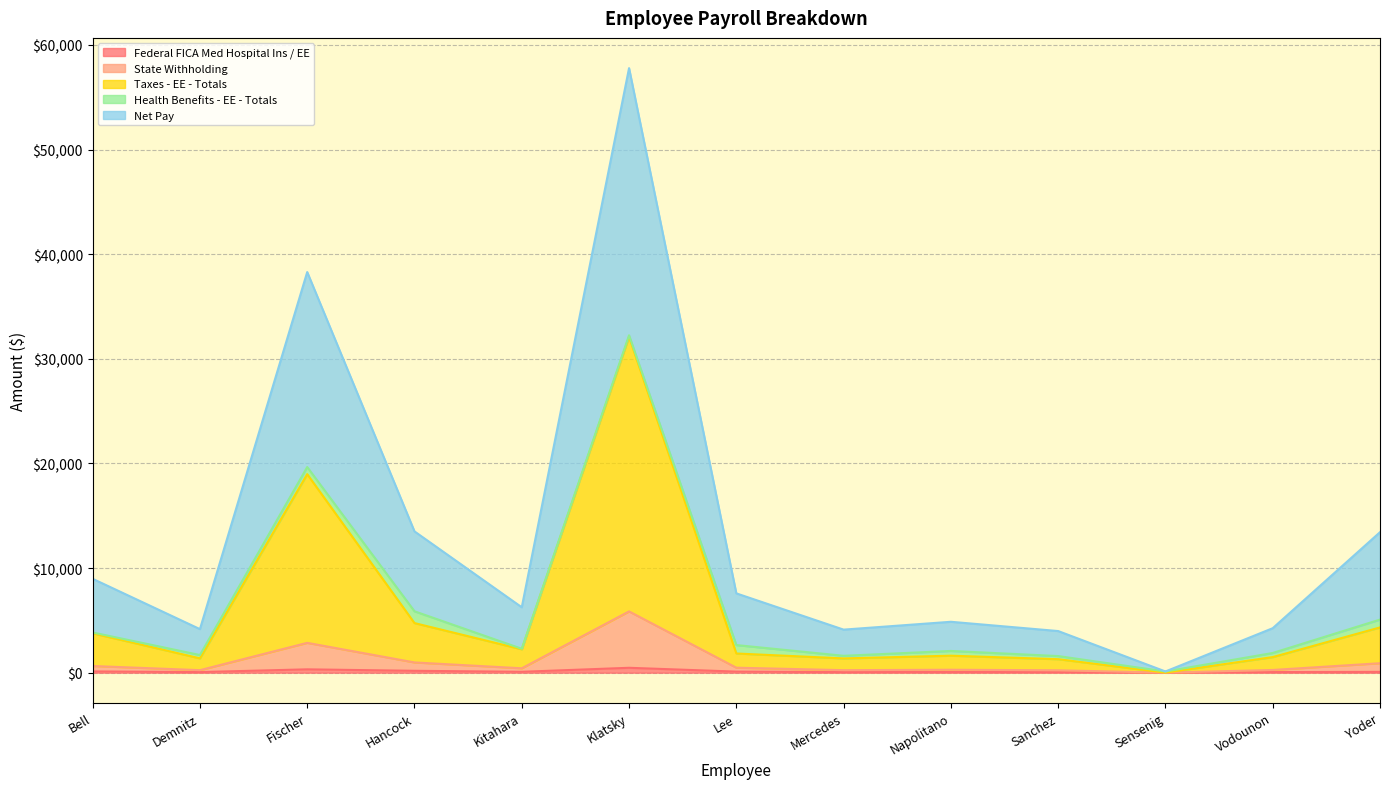

At which category is the sum across all series the highest?

Klatsky